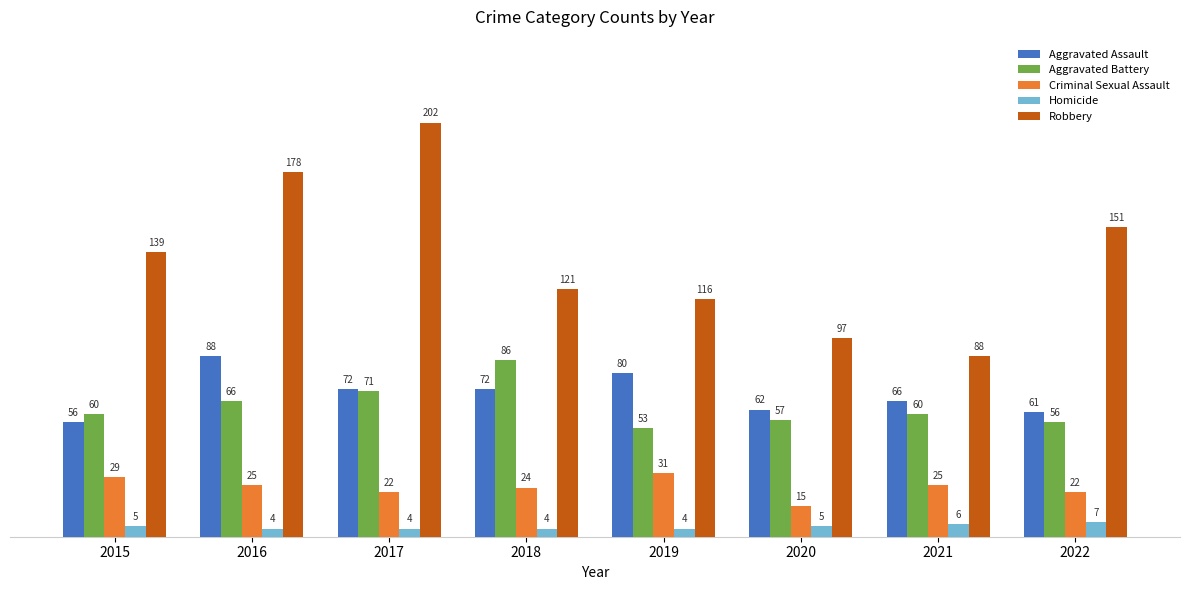

Reading left to right, extract all data points from this chart.

Aggravated Assault: 56	88	72	72	80	62	66	61
Aggravated Battery: 60	66	71	86	53	57	60	56
Criminal Sexual Assault: 29	25	22	24	31	15	25	22
Homicide: 5	4	4	4	4	5	6	7
Robbery: 139	178	202	121	116	97	88	151